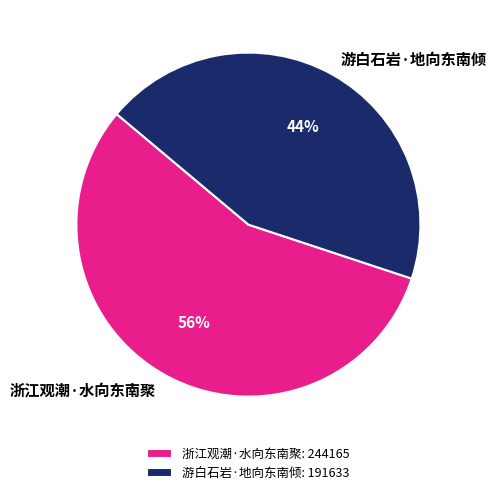

To the nearest percent, what is the combined percentage of 浙江观潮·水向东南聚 and 游白石岩·地向东南倾?

100%